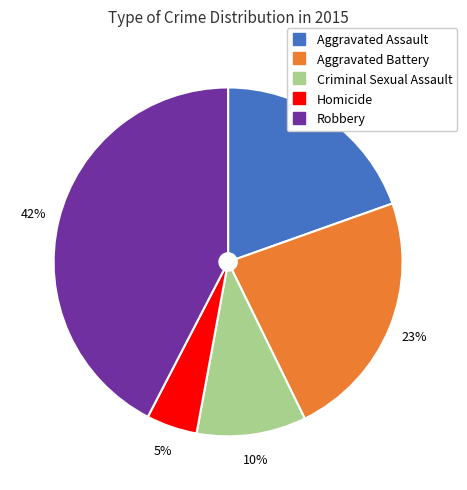

Which slice is the smallest?

Homicide